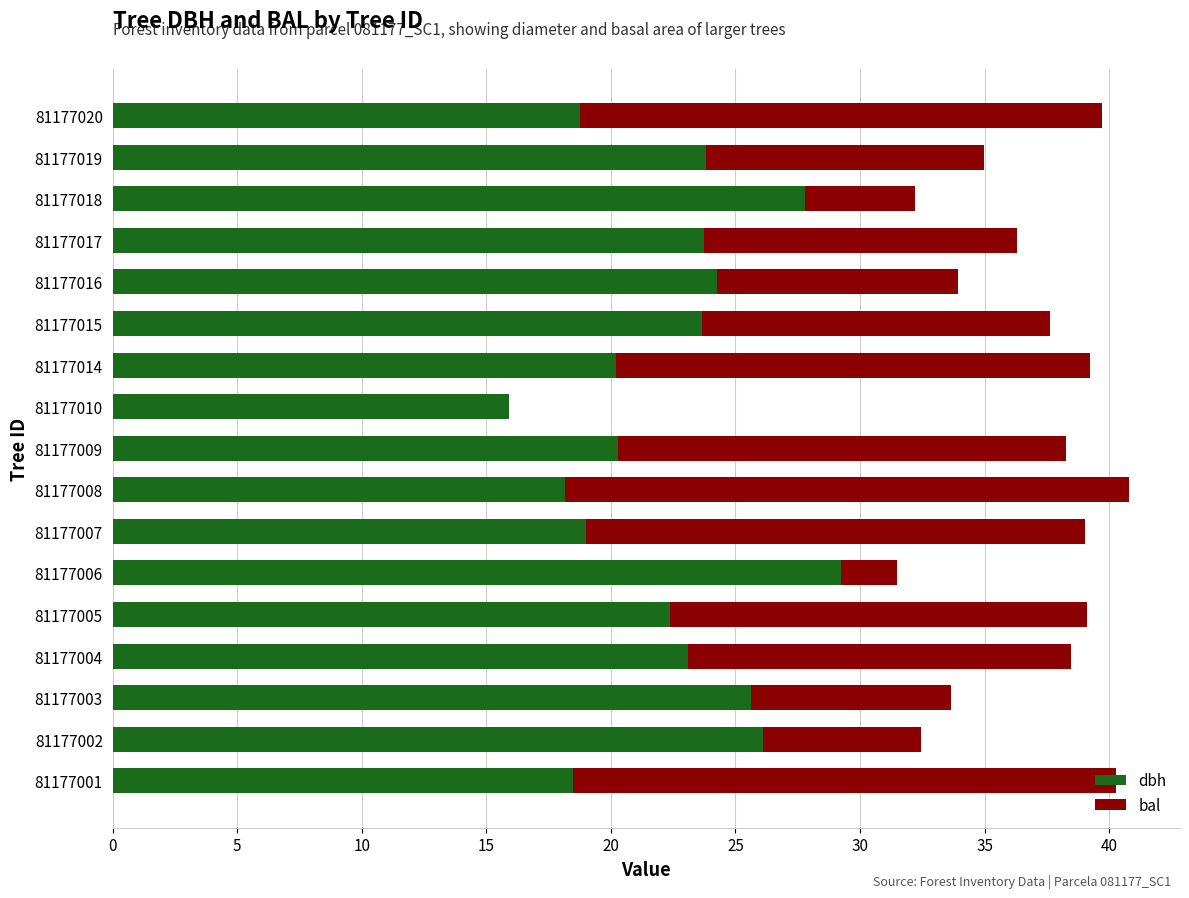

What is the sum of all dbh values?

380.4